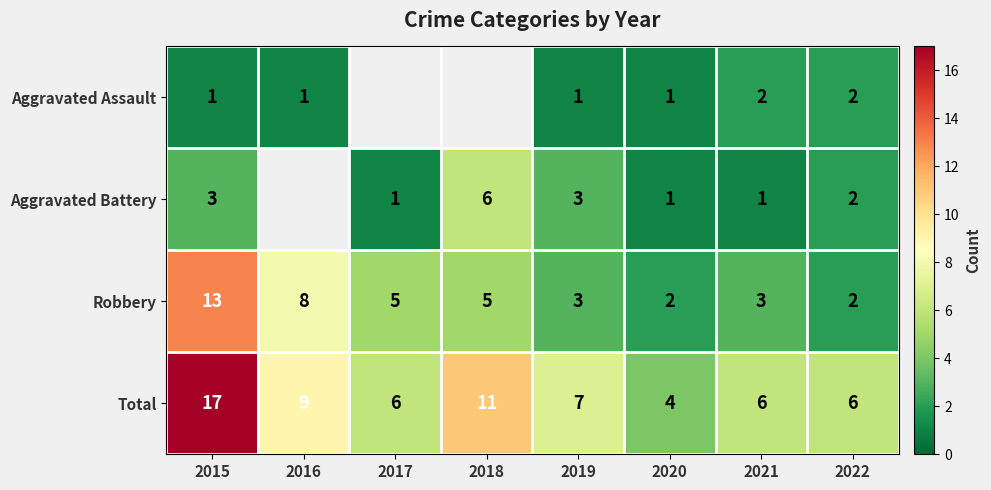

What is the total value across all series at 2019?

14.0